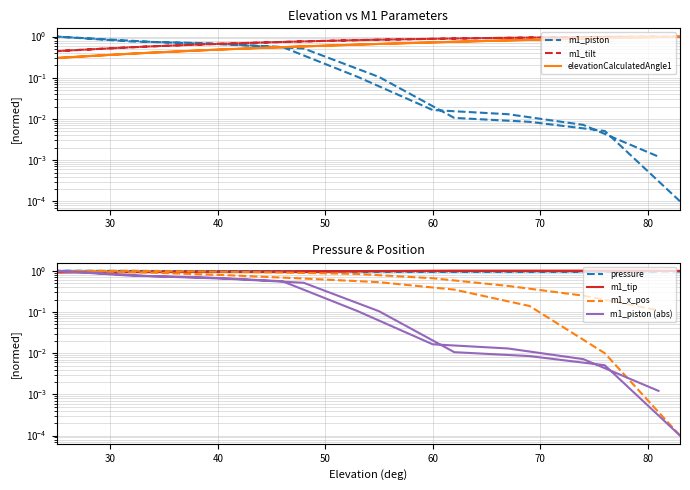

At which label does m1_piston reach its peak?

25